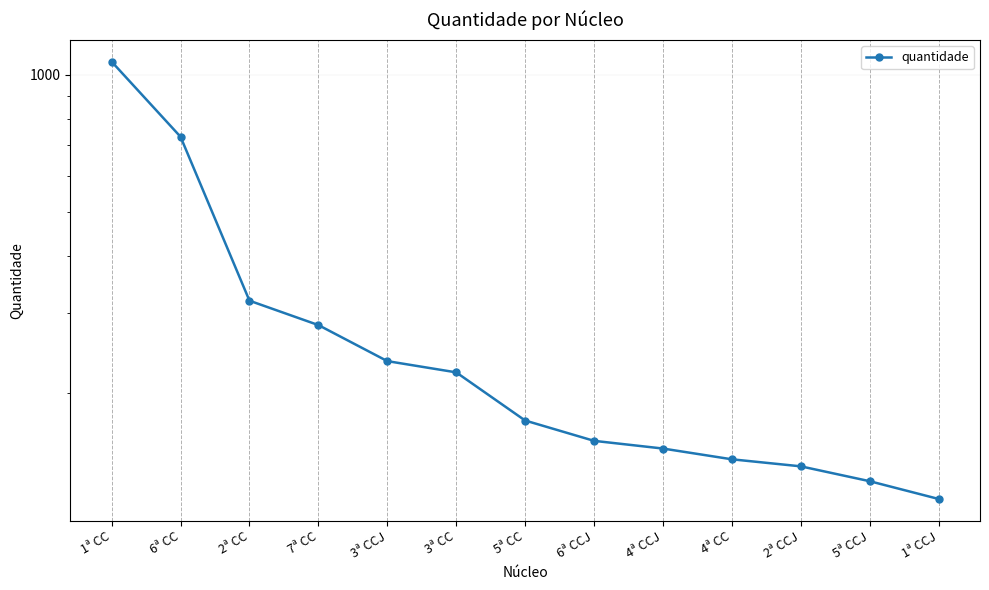

Which has a higher value, 4ª CC or 2ª CCJ?

4ª CC